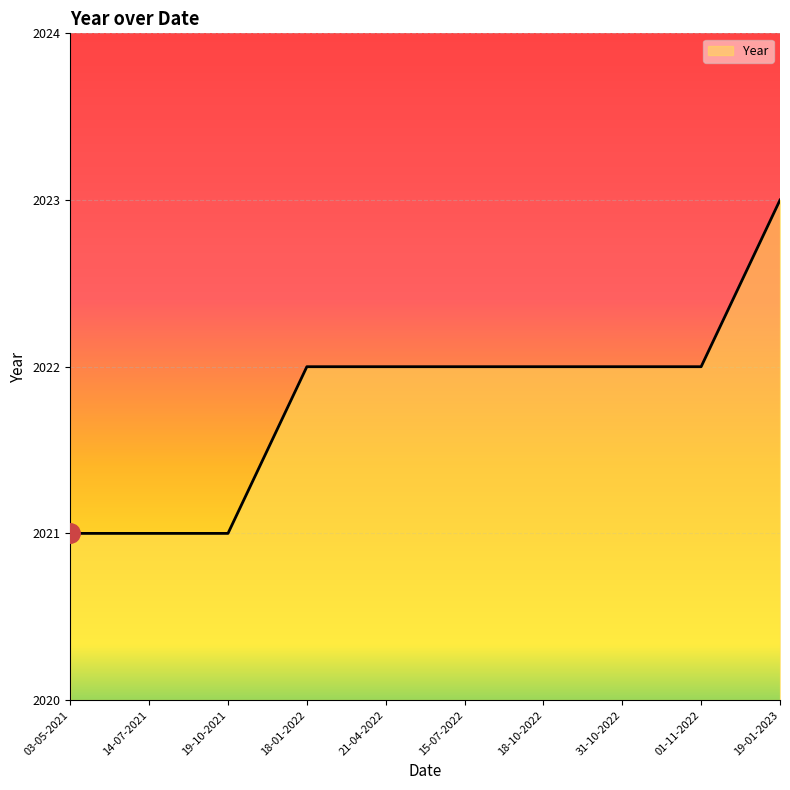

What is the average value?

2022